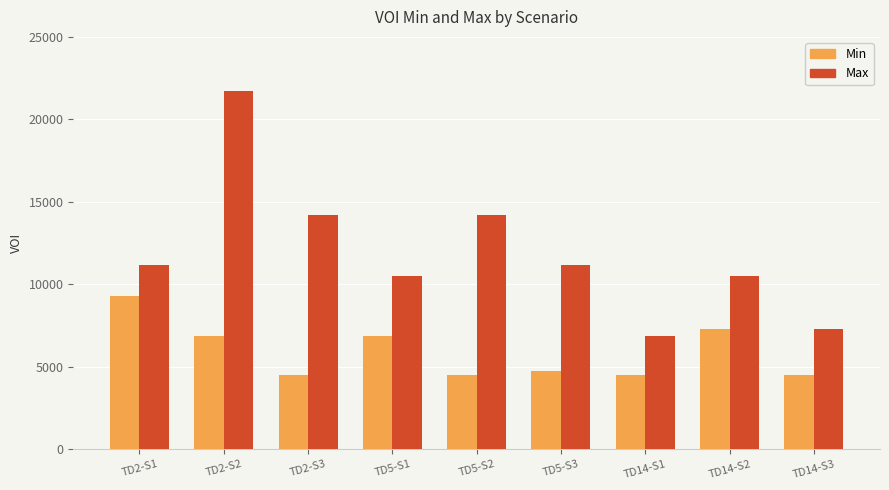

Reading left to right, transcribe all the data shown in this chart.

Min: TD2-S1=9279	TD2-S2=6881	TD2-S3=4499	TD5-S1=6881	TD5-S2=4499	TD5-S3=4780	TD14-S1=4499	TD14-S2=7311	TD14-S3=4499
Max: TD2-S1=11191	TD2-S2=21724	TD2-S3=14193	TD5-S1=10533	TD5-S2=14193	TD5-S3=11191	TD14-S1=6881	TD14-S2=10533	TD14-S3=7311